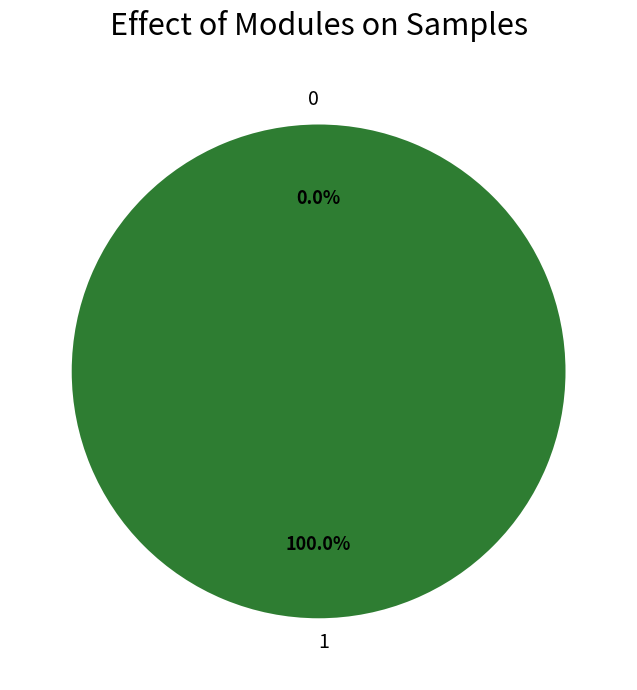

Which slice represents more than half of the pie?

1